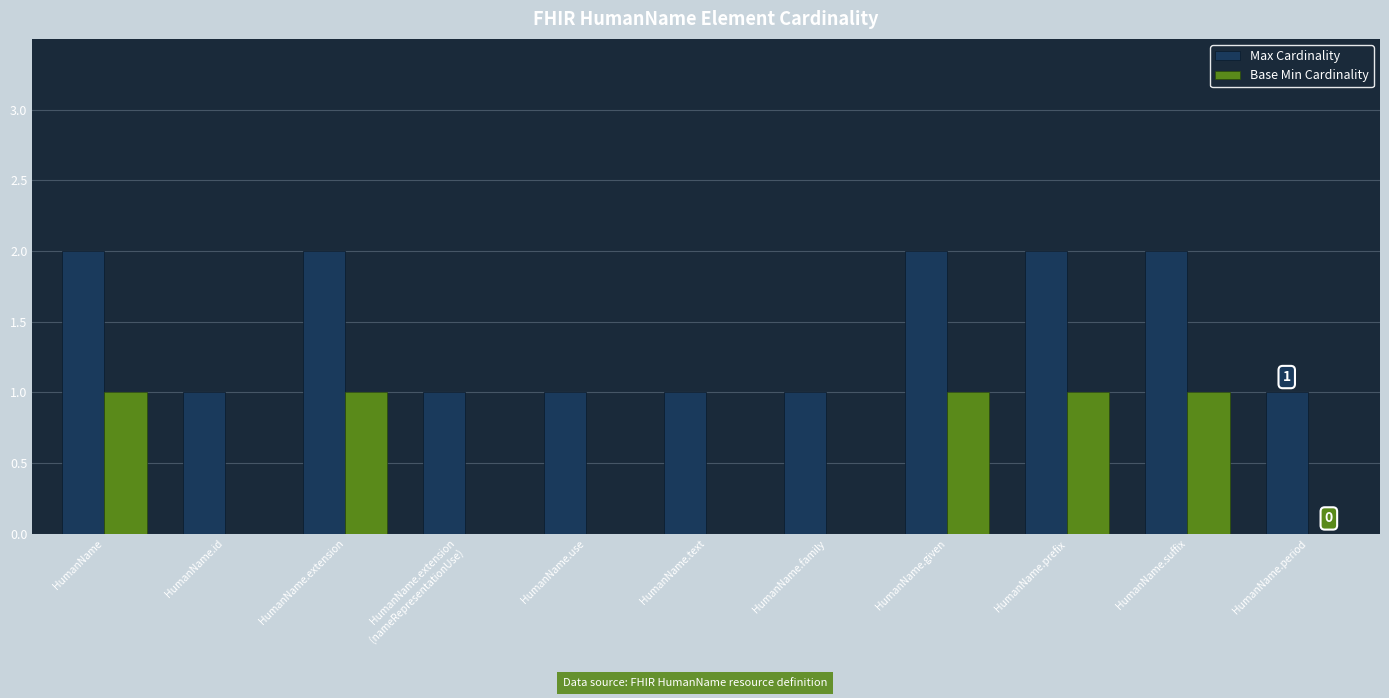

Reading left to right, extract all data points from this chart.

Max Cardinality: 2	1	2	1	1	1	1	2	2	2	1
Base Min Cardinality: 1	0	1	0	0	0	0	1	1	1	0